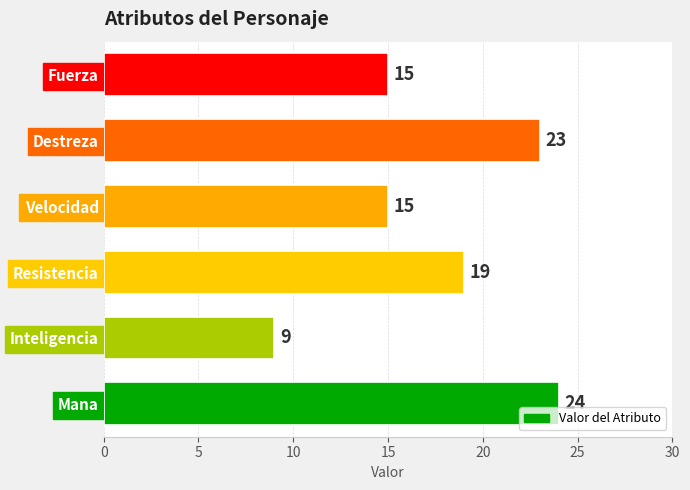

Reading bottom to top, extract all data points from this chart.

24	9	19	15	23	15